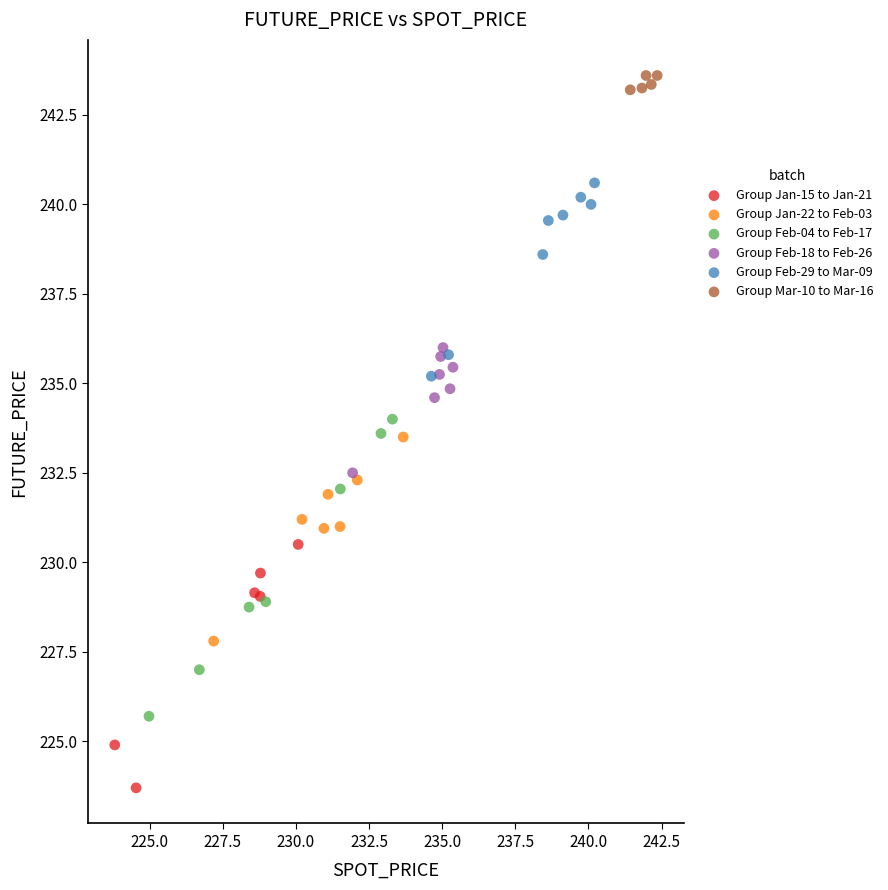

Which series reaches the minimum Y coordinate?

Group Jan-15 to Jan-21